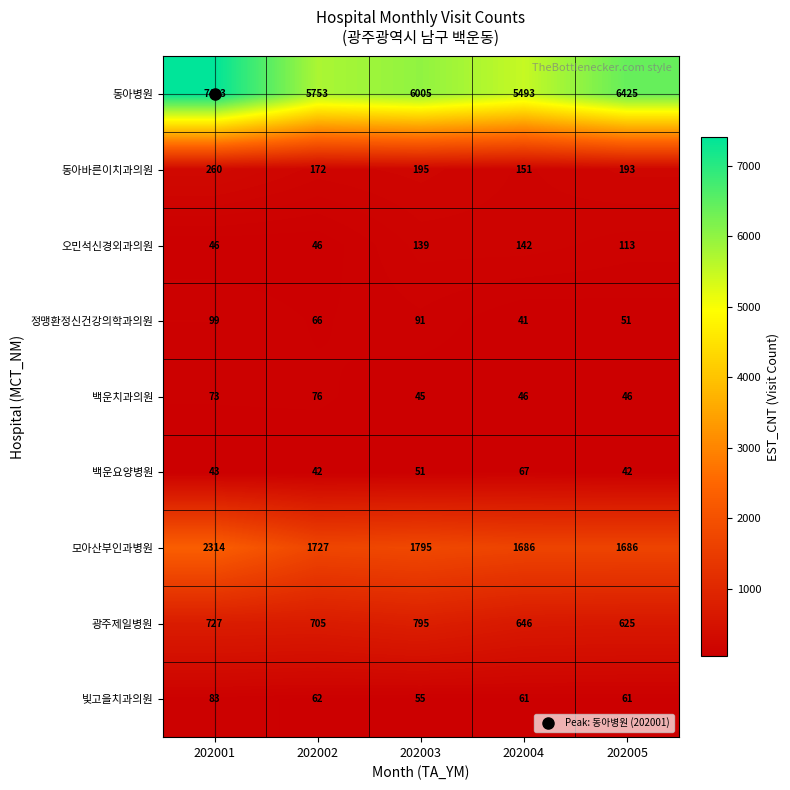

How many series are shown in this chart?

9